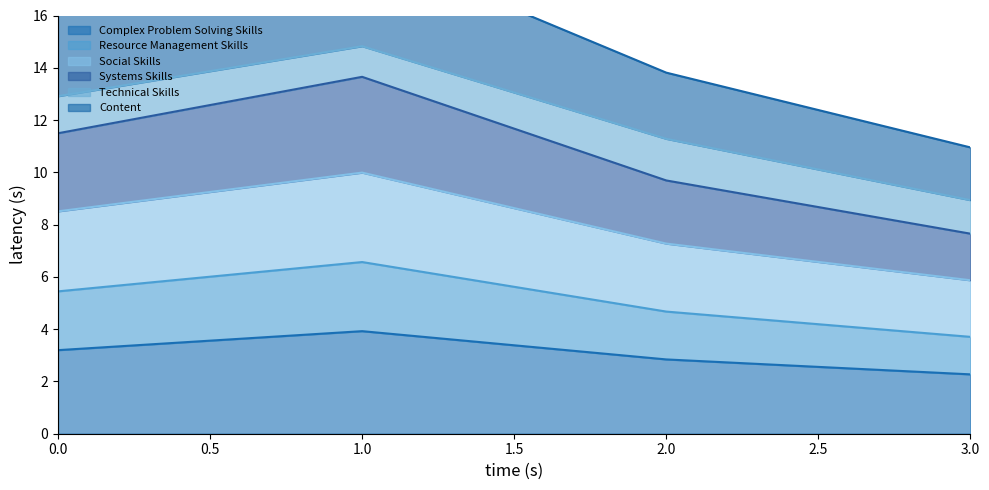

List the labels in order of Complex Problem Solving Skills value, largest first.

1.0, 0.0, 2.0, 3.0